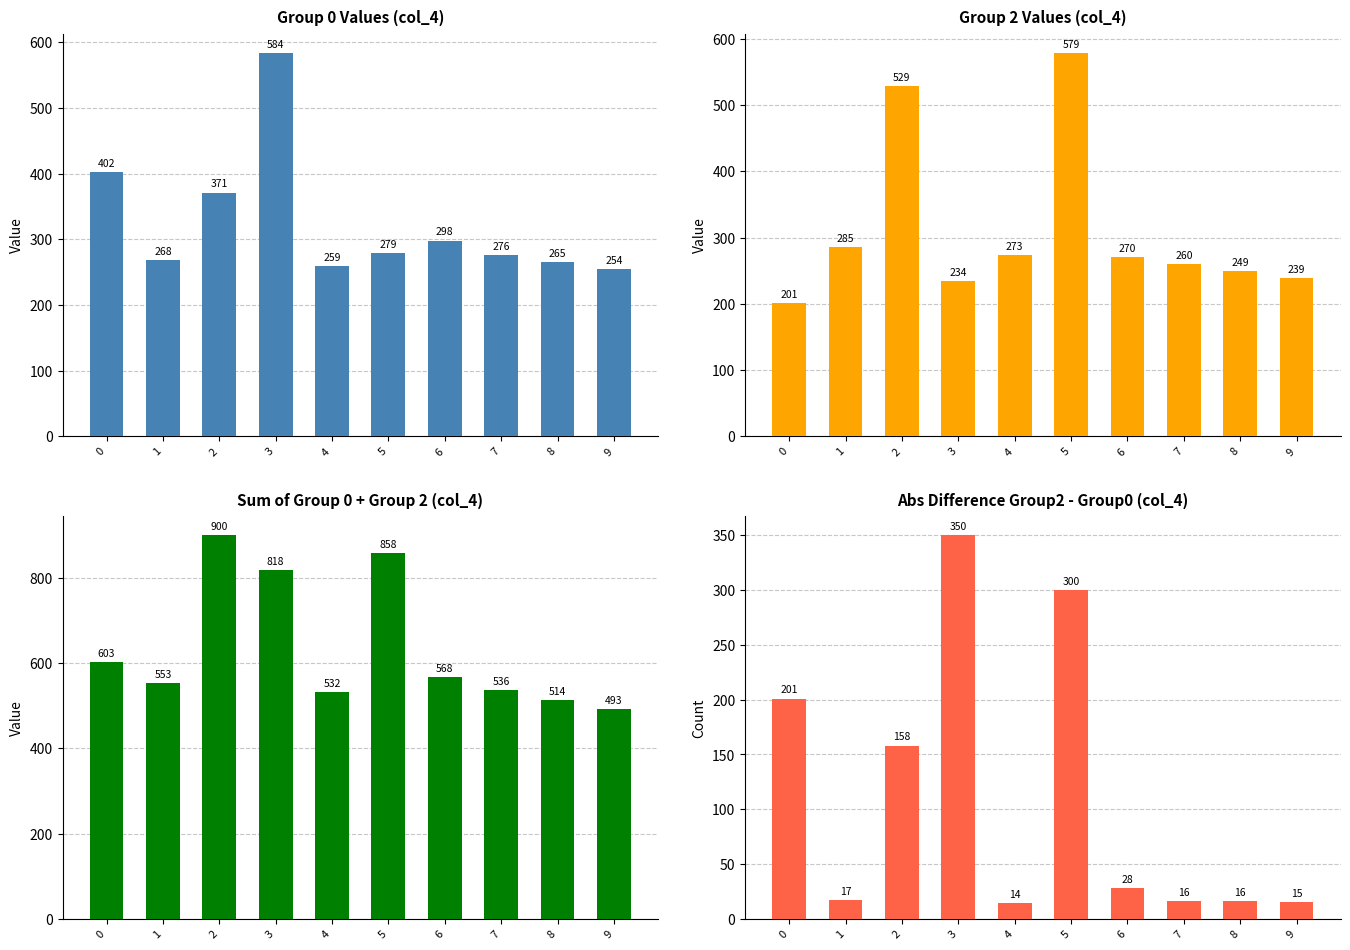

Which series has the largest total across all categories?

Sum of Group 0 + Group 2 (col_4)